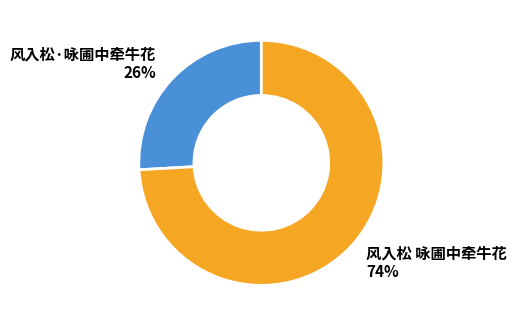

Is the sum of 风入松·咏圃中牵牛花 26% and 风入松 咏圃中牵牛花 74% greater than half?

Yes